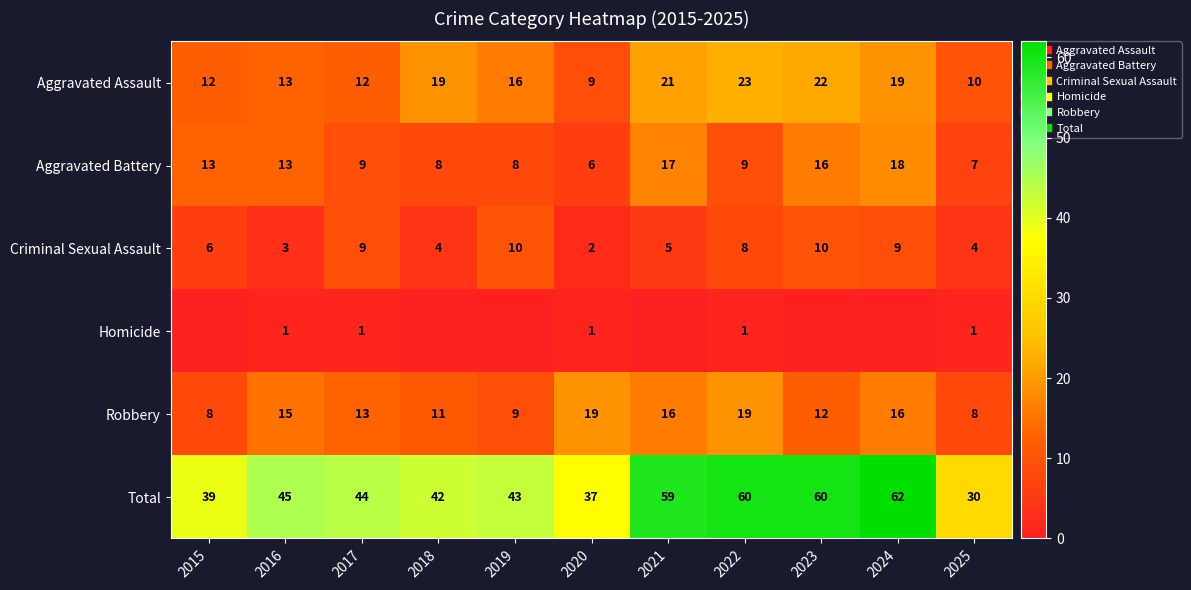

Where does the Robbery series first go above 13?

2016